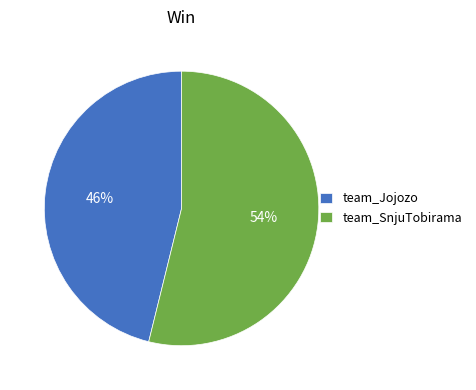

Is team_SnjuTobirama the majority of the pie?

Yes